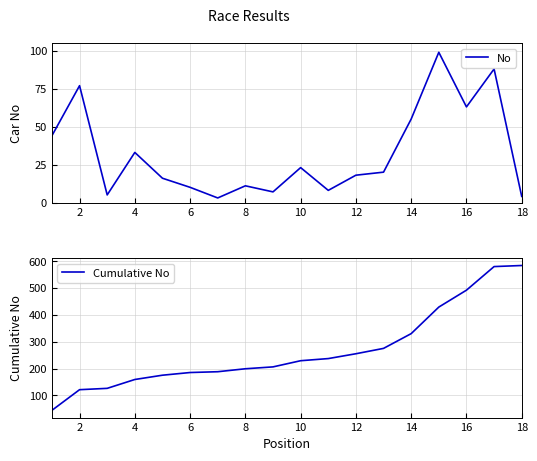

Where is No nearest to the value 51?

14